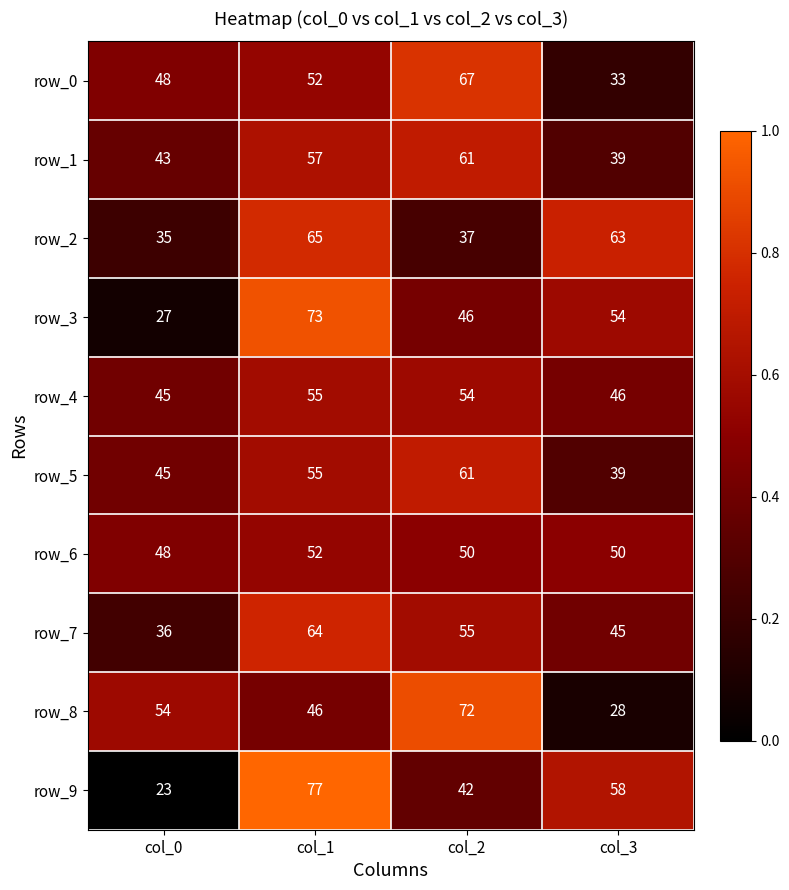

What is the difference between the highest and lowest values at col_0?

31